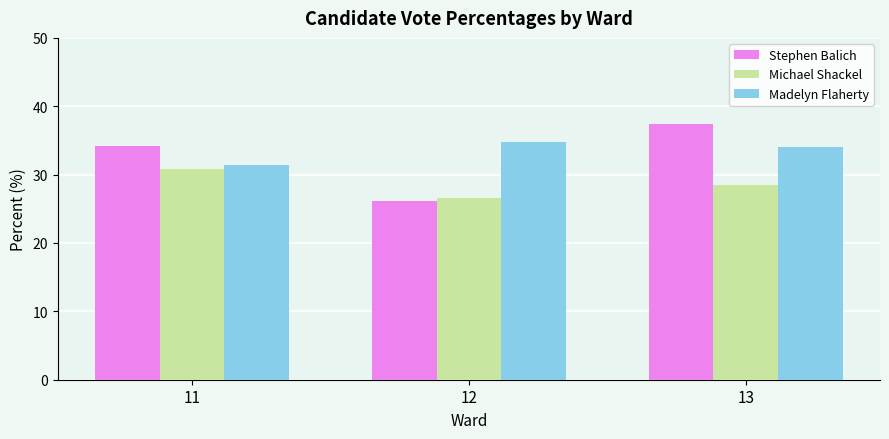

What is the smallest value displayed?

26.1